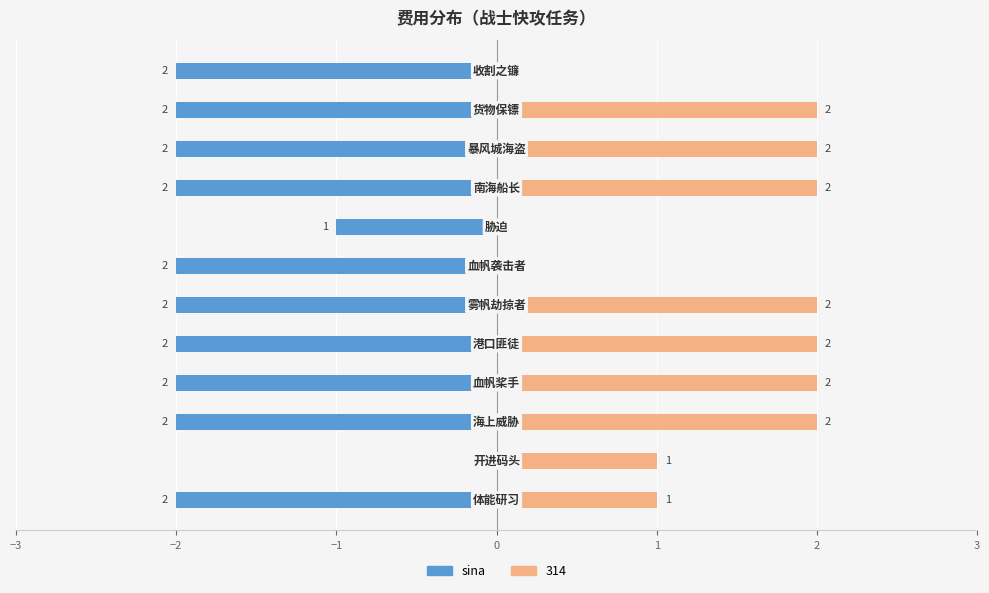

Which has a higher value, 10 or 7?

7